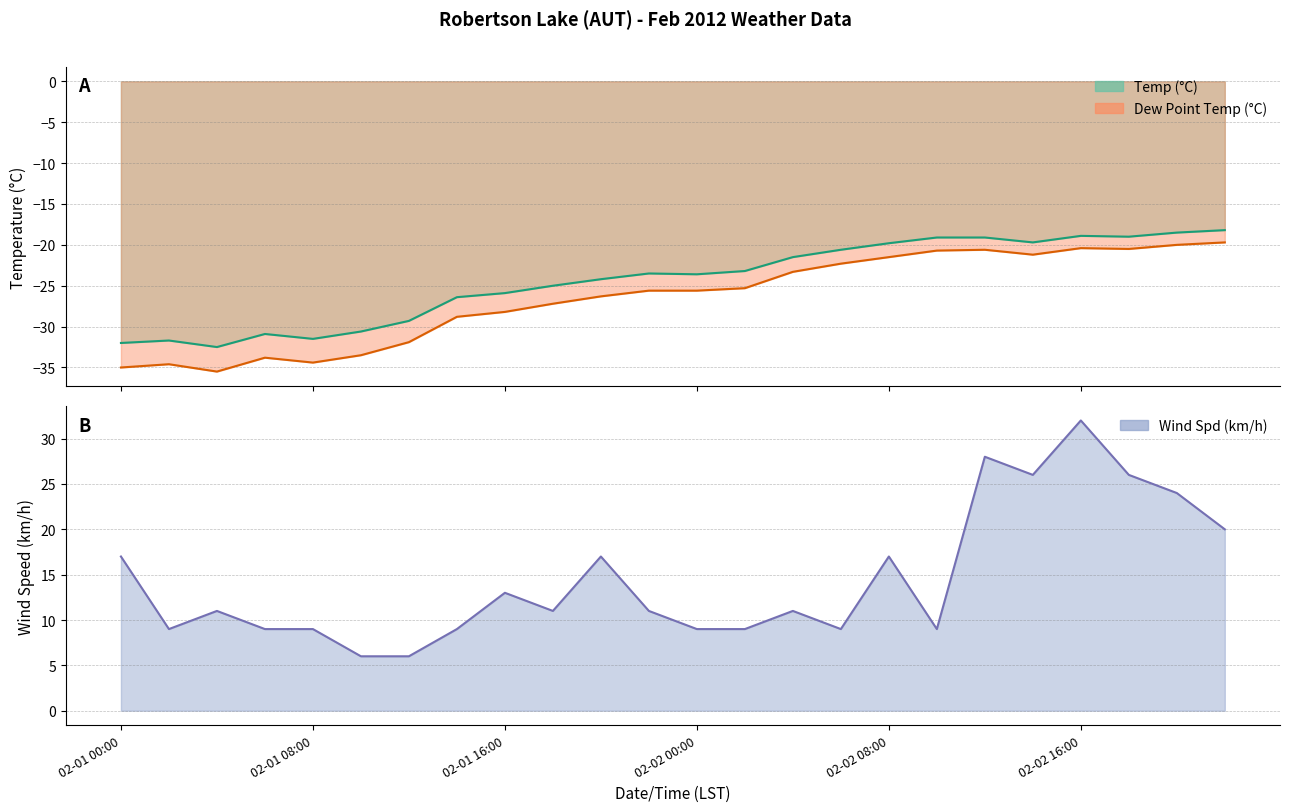

What is the minimum value for Dew Point Temp (°C)?

-35.5